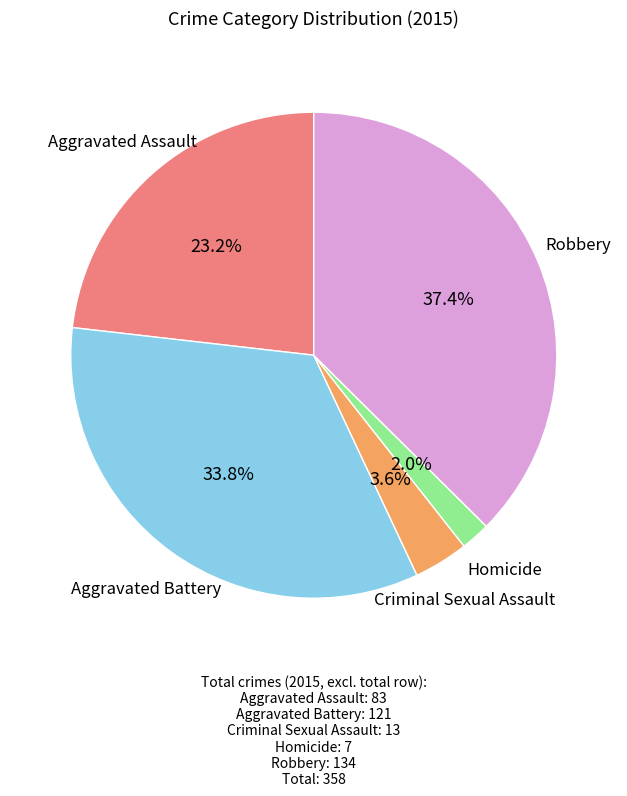

Does any single category account for the majority?

No